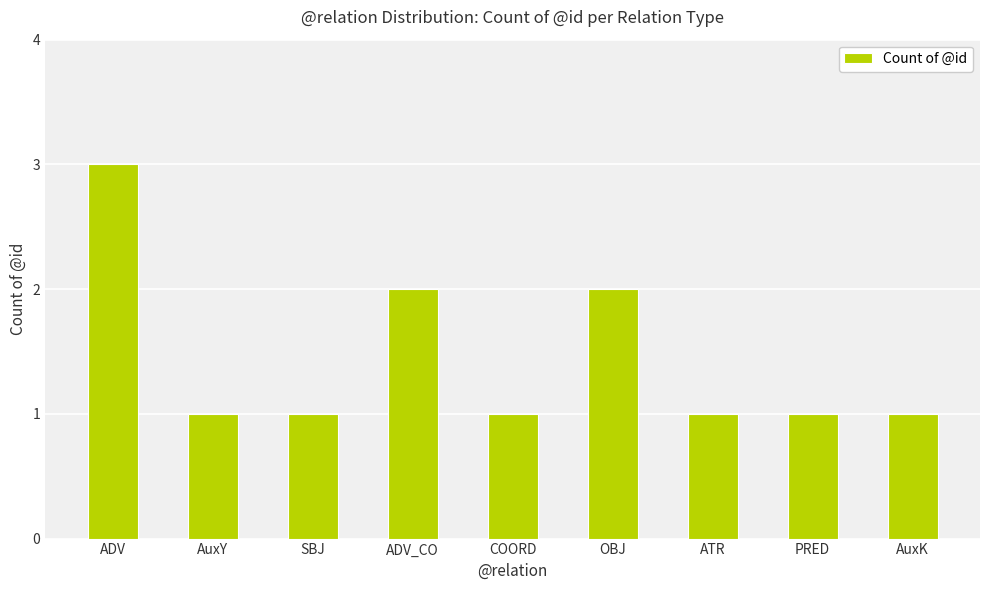

The chart shows a value of 1 at SBJ. True or false?

True